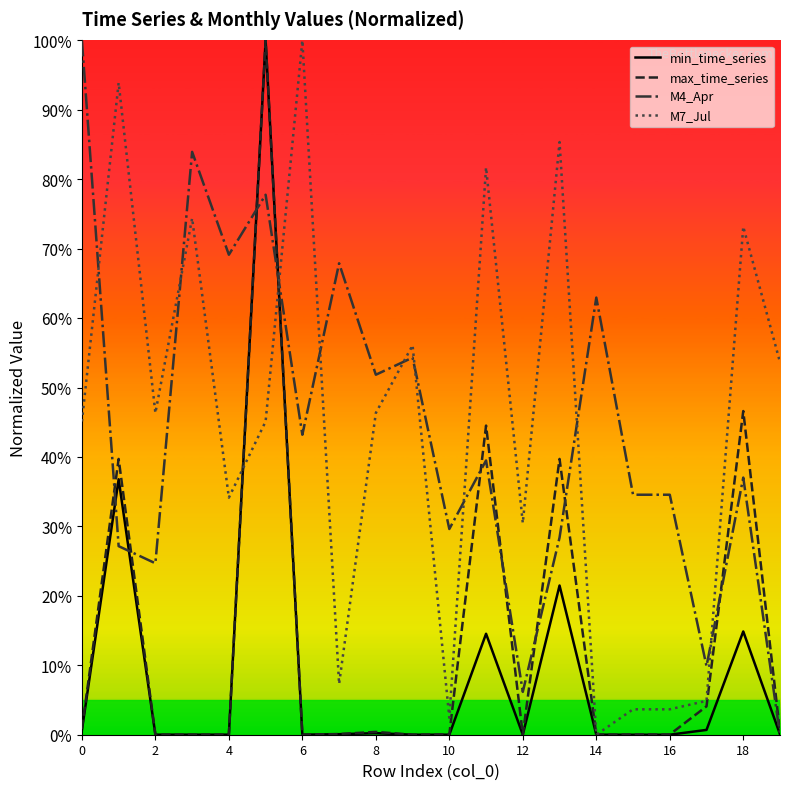

What is the value of the M7_Jul point at the 10th from the left?

0.6